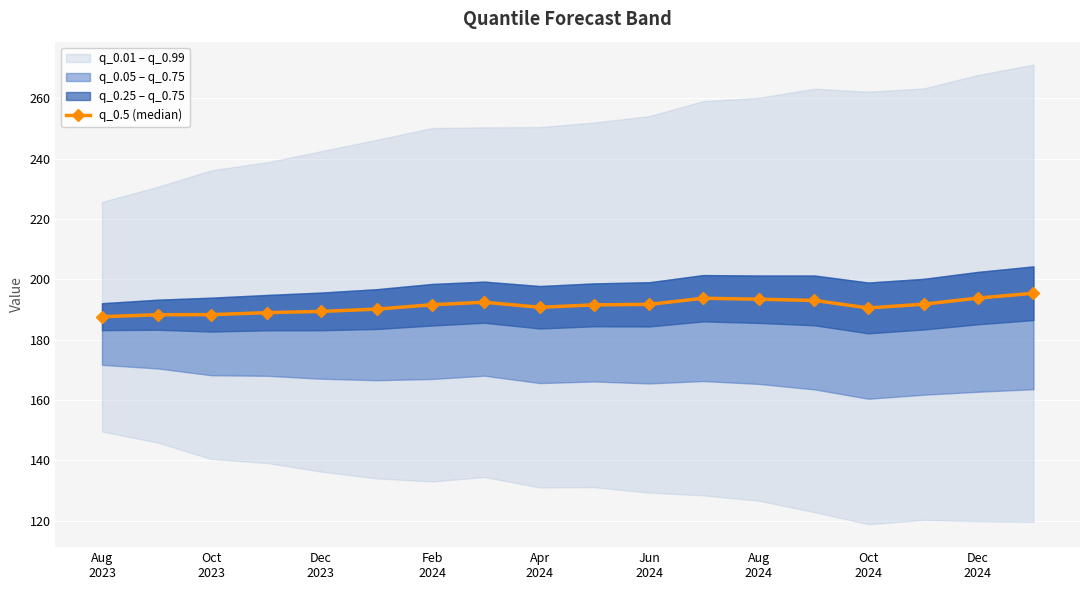

How many lines are shown in the chart?

1